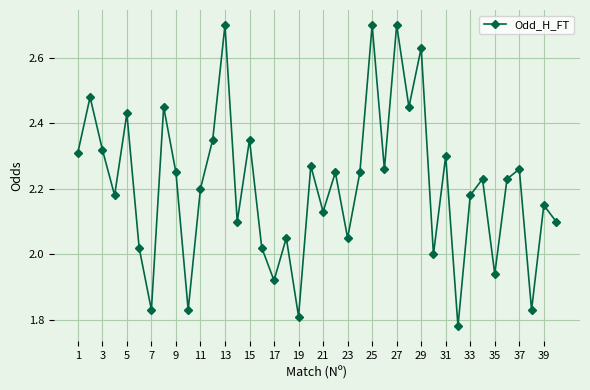

What is the maximum value shown in the chart?

2.7